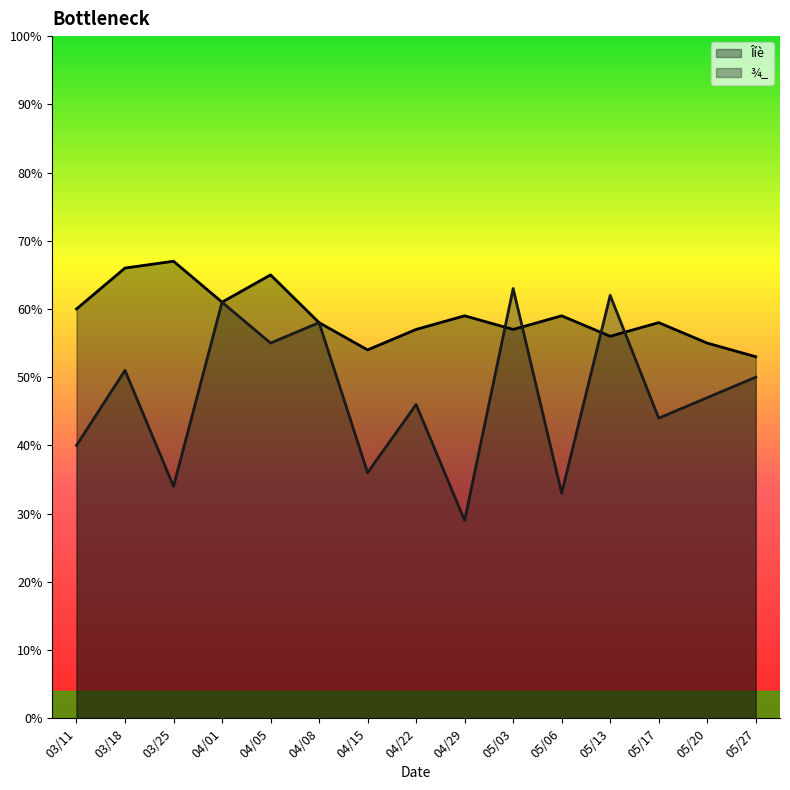

What is the label of the 7th point from the left?

04/15